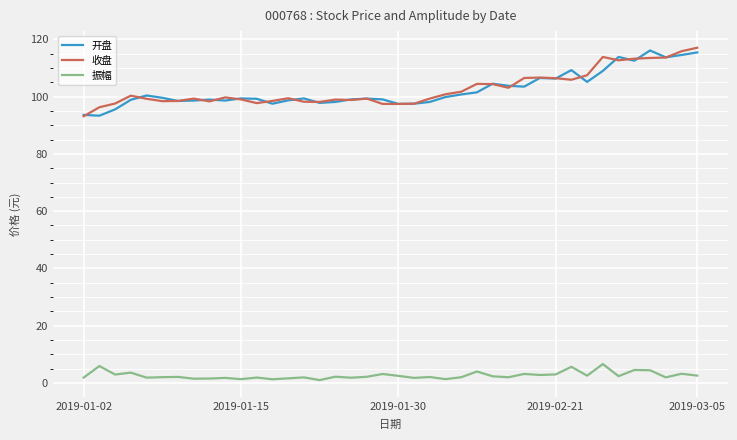

True or false: 收盘 and 振幅 intersect in this chart.

False